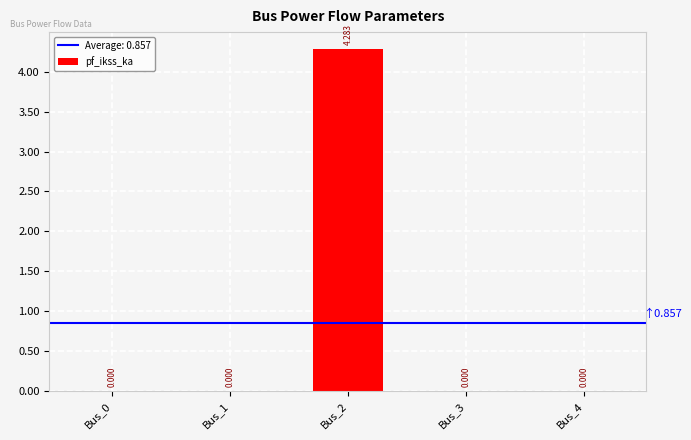

Count the number of categories in the chart.

5